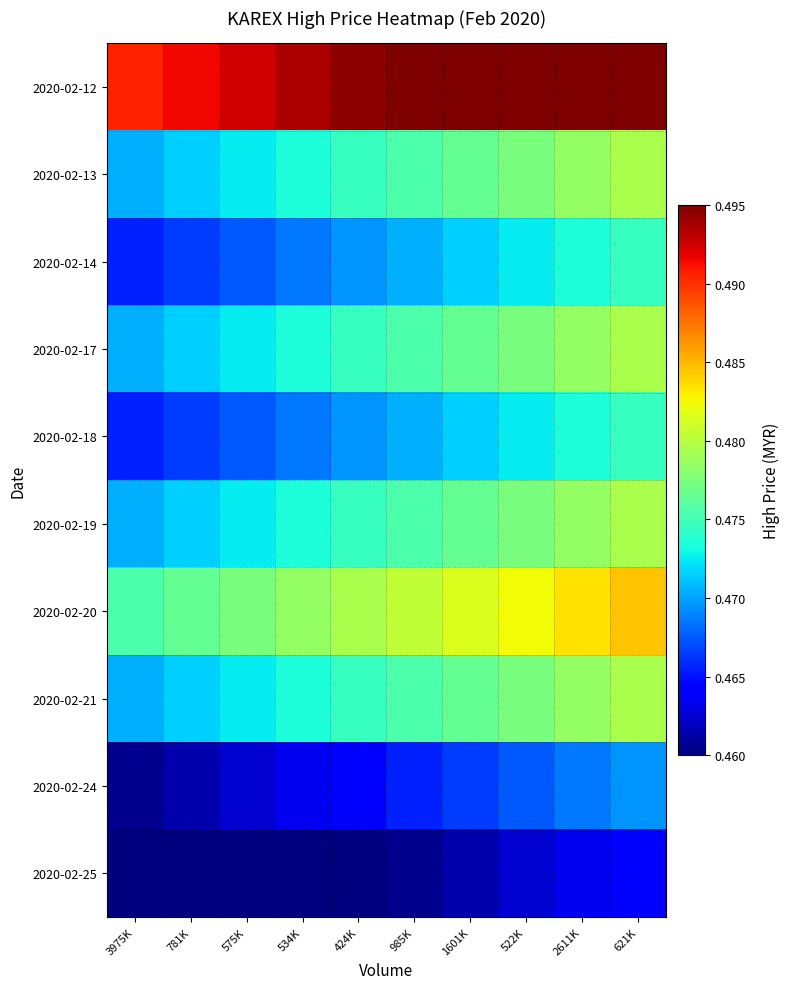

Reading right to left, list all the values displayed in this chart.

2020-02-12: 621K=0.5	2611K=0.5	522K=0.5	1601K=0.5	985K=0.5	424K=0.5	534K=0.5	575K=0.5	781K=0.5	3975K=0.5
2020-02-13: 621K=0.5	2611K=0.5	522K=0.5	1601K=0.5	985K=0.5	424K=0.5	534K=0.5	575K=0.5	781K=0.5	3975K=0.5
2020-02-14: 621K=0.5	2611K=0.5	522K=0.5	1601K=0.5	985K=0.5	424K=0.5	534K=0.5	575K=0.5	781K=0.5	3975K=0.5
2020-02-17: 621K=0.5	2611K=0.5	522K=0.5	1601K=0.5	985K=0.5	424K=0.5	534K=0.5	575K=0.5	781K=0.5	3975K=0.5
2020-02-18: 621K=0.5	2611K=0.5	522K=0.5	1601K=0.5	985K=0.5	424K=0.5	534K=0.5	575K=0.5	781K=0.5	3975K=0.5
2020-02-19: 621K=0.5	2611K=0.5	522K=0.5	1601K=0.5	985K=0.5	424K=0.5	534K=0.5	575K=0.5	781K=0.5	3975K=0.5
2020-02-20: 621K=0.5	2611K=0.5	522K=0.5	1601K=0.5	985K=0.5	424K=0.5	534K=0.5	575K=0.5	781K=0.5	3975K=0.5
2020-02-21: 621K=0.5	2611K=0.5	522K=0.5	1601K=0.5	985K=0.5	424K=0.5	534K=0.5	575K=0.5	781K=0.5	3975K=0.5
2020-02-24: 621K=0.5	2611K=0.5	522K=0.5	1601K=0.5	985K=0.5	424K=0.5	534K=0.5	575K=0.5	781K=0.5	3975K=0.5
2020-02-25: 621K=0.5	2611K=0.5	522K=0.5	1601K=0.5	985K=0.5	424K=0.5	534K=0.5	575K=0.5	781K=0.5	3975K=0.5